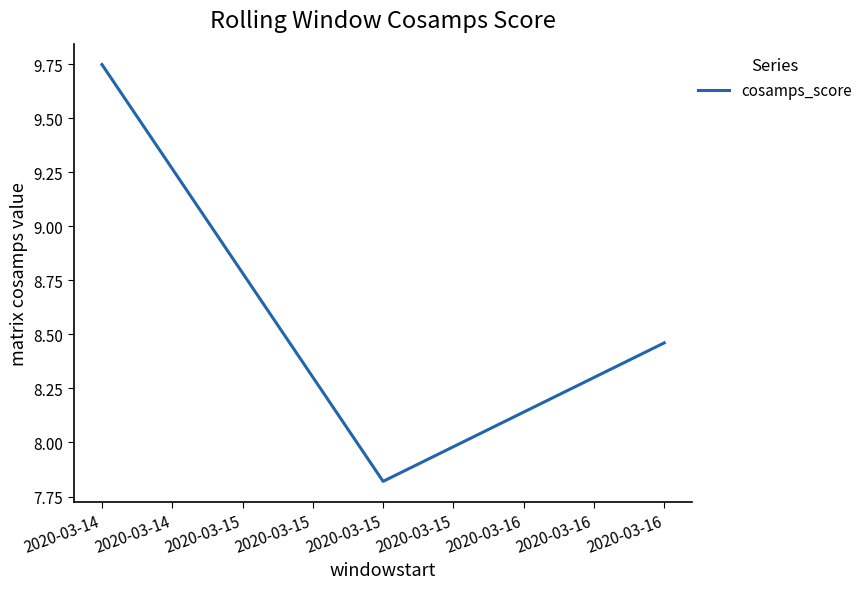

Count the number of values greater than 8.

2